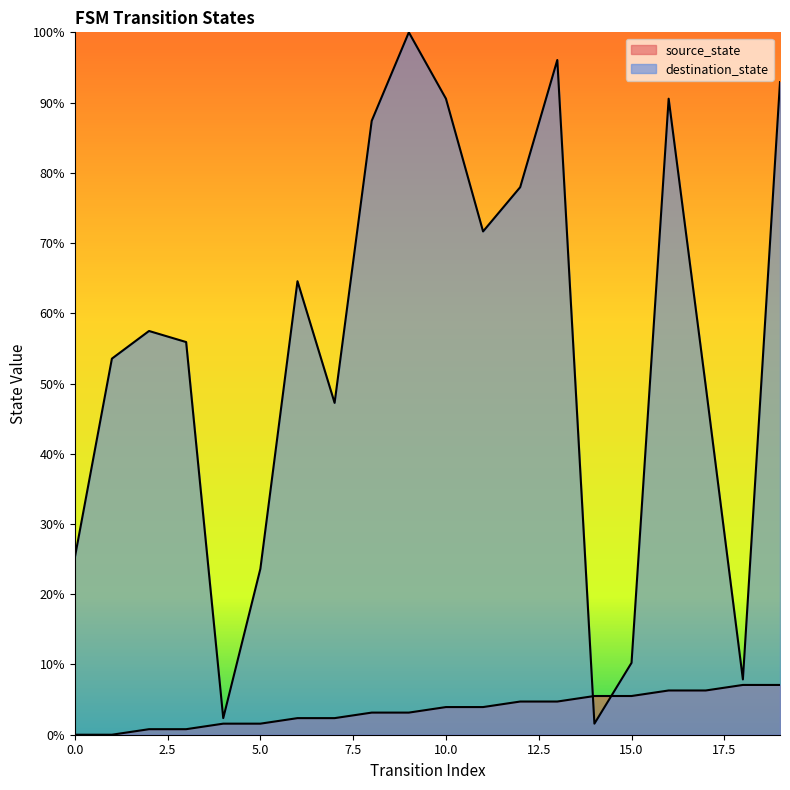

How many lines are shown in the chart?

2